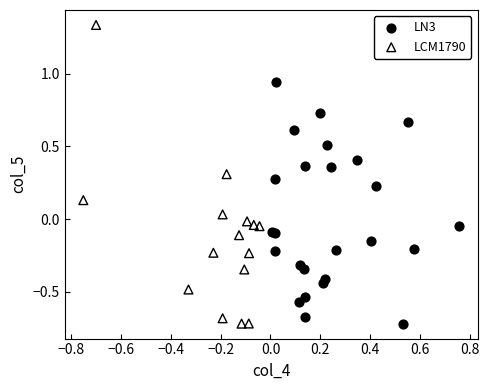

Which series has the largest Y range (max minus min)?

LCM1790